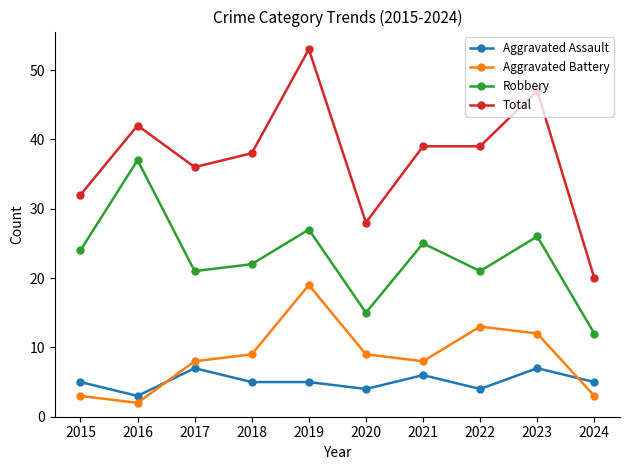

What is the value of the Aggravated Assault point at the 9th from the left?

7